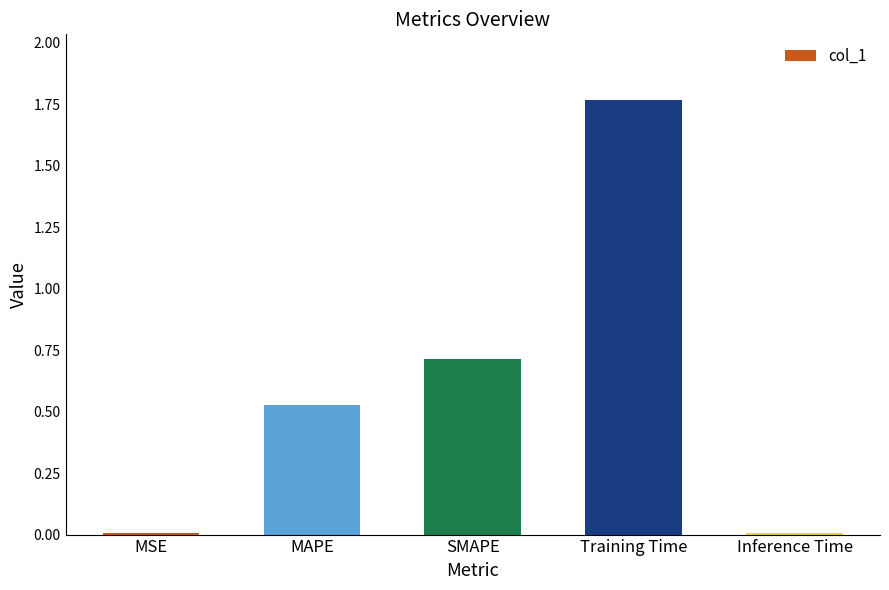

What is the sum of all values?

3.0